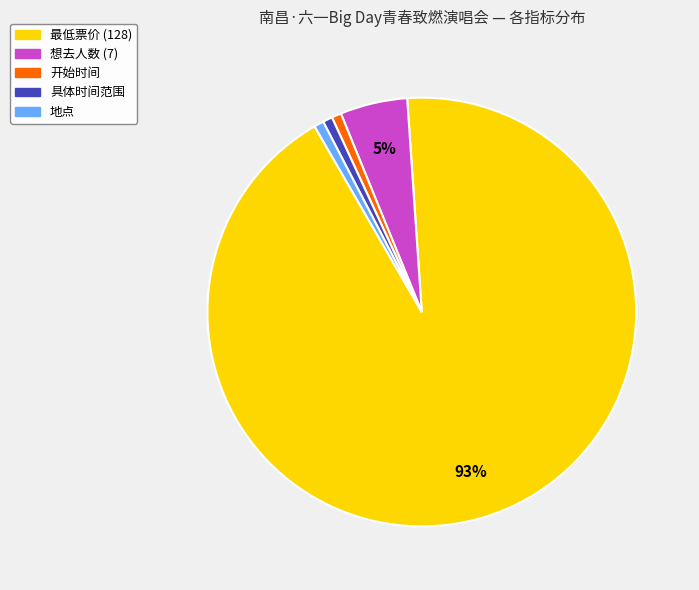

True or false: 想去人数 (7) accounts for 1% of the total.

False